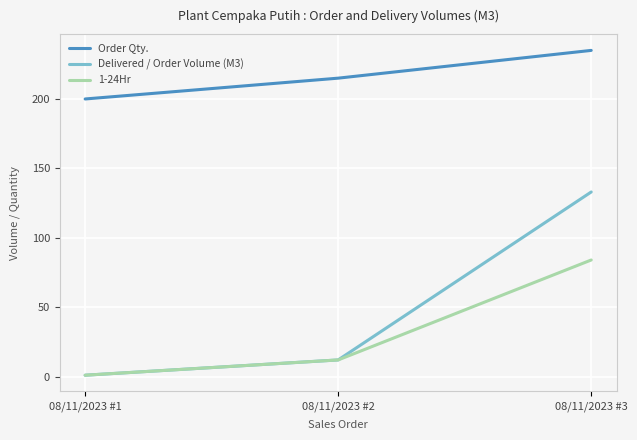

True or false: Order Qty. has a value of 200 at 08/11/2023 #1.

True